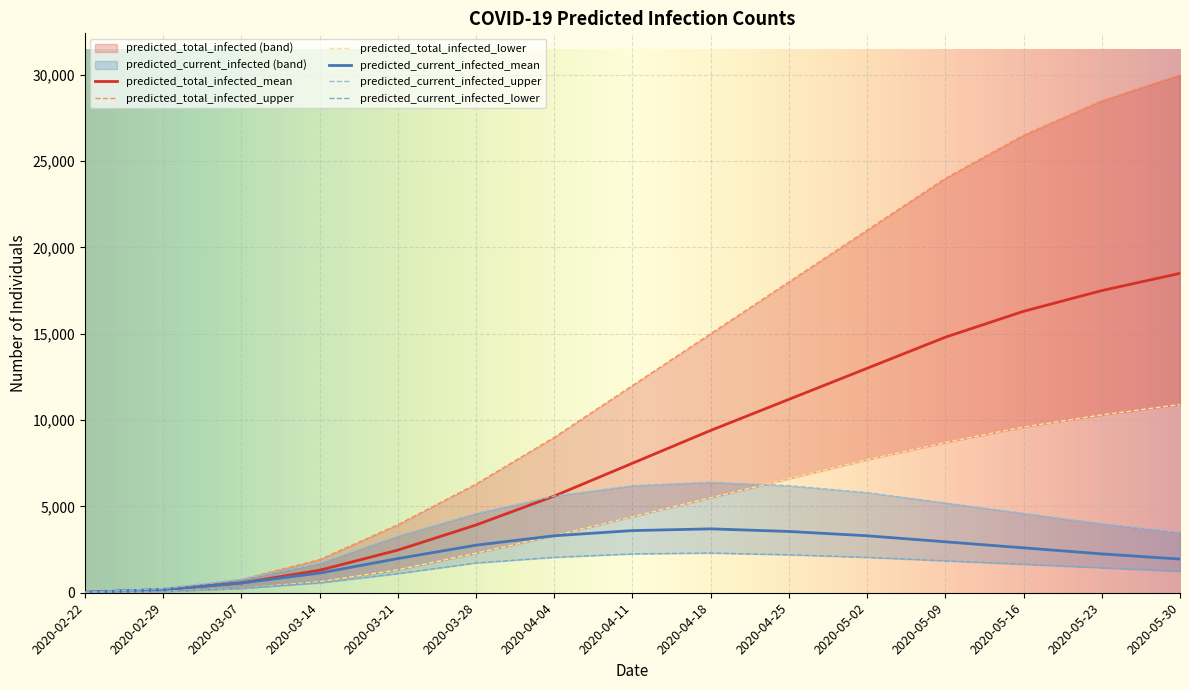

How many values in the predicted_current_infected_mean series exceed 2600?

7